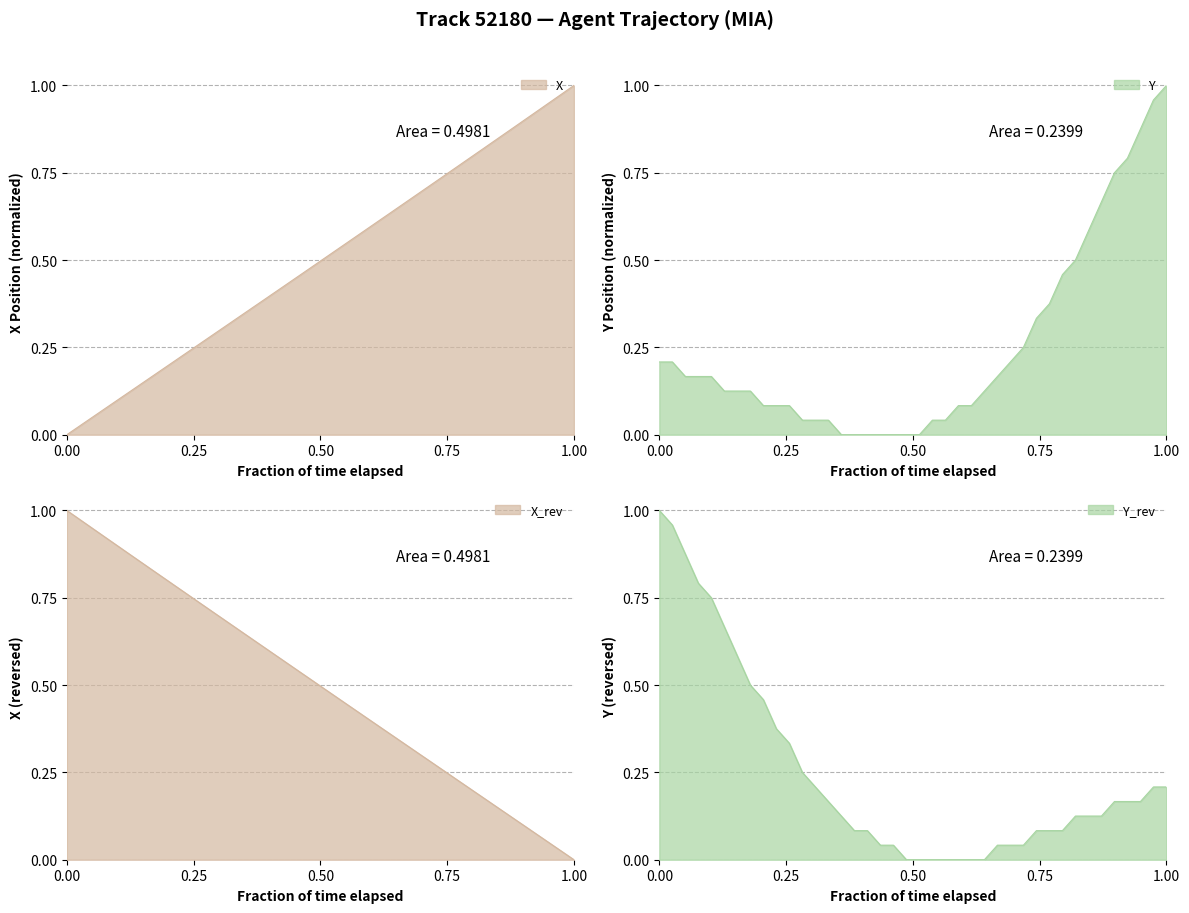

What is the difference between the maximum and minimum values in the X series?

1.0